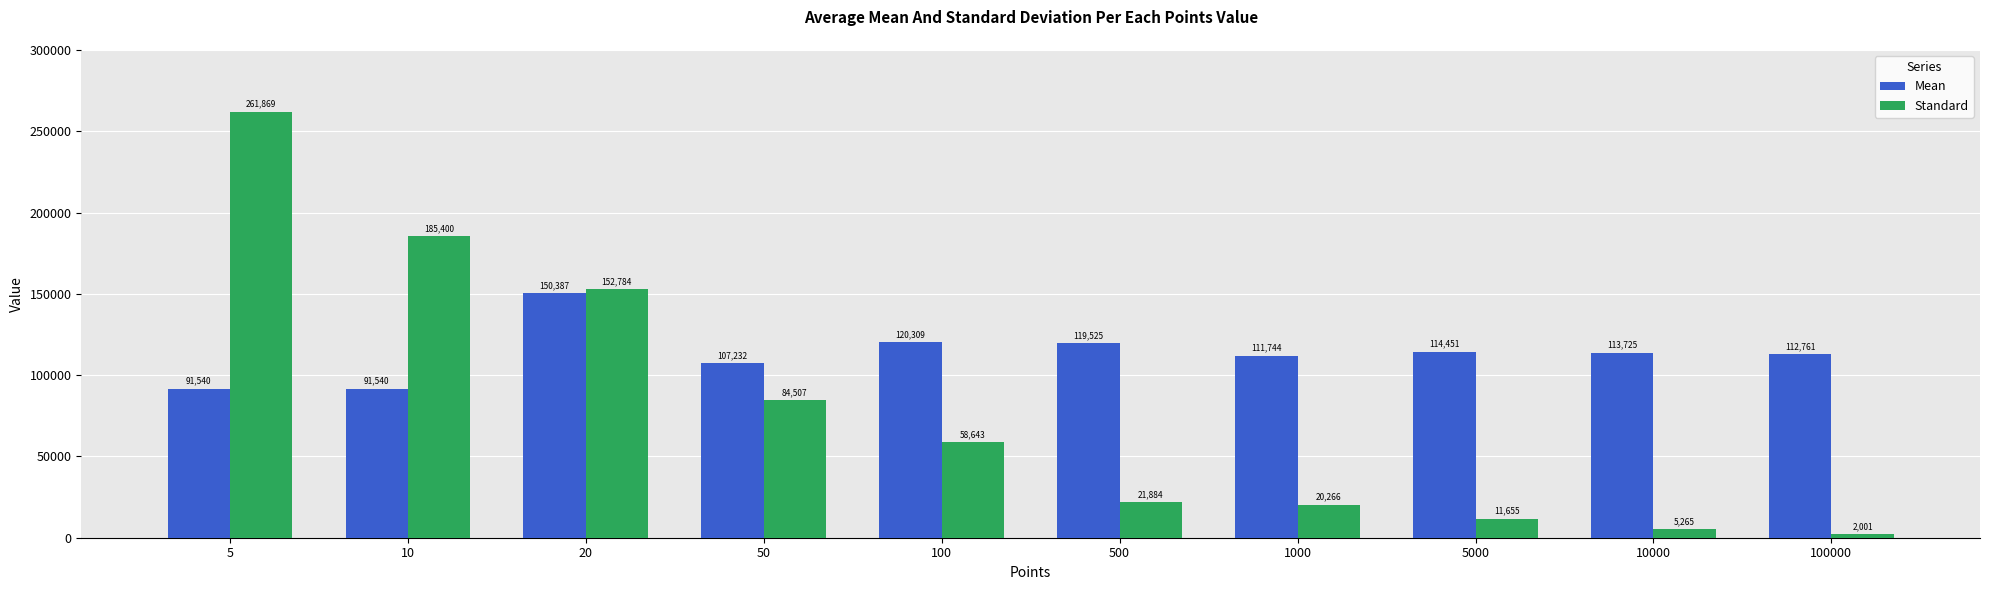

What are all the series names shown in the legend?

Mean, Standard